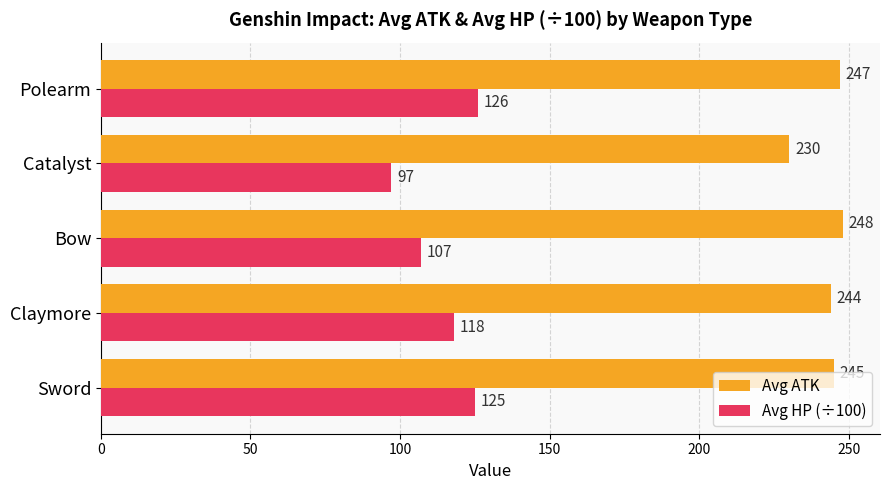

Rank the categories by Avg ATK value from highest to lowest.

Bow, Polearm, Sword, Claymore, Catalyst